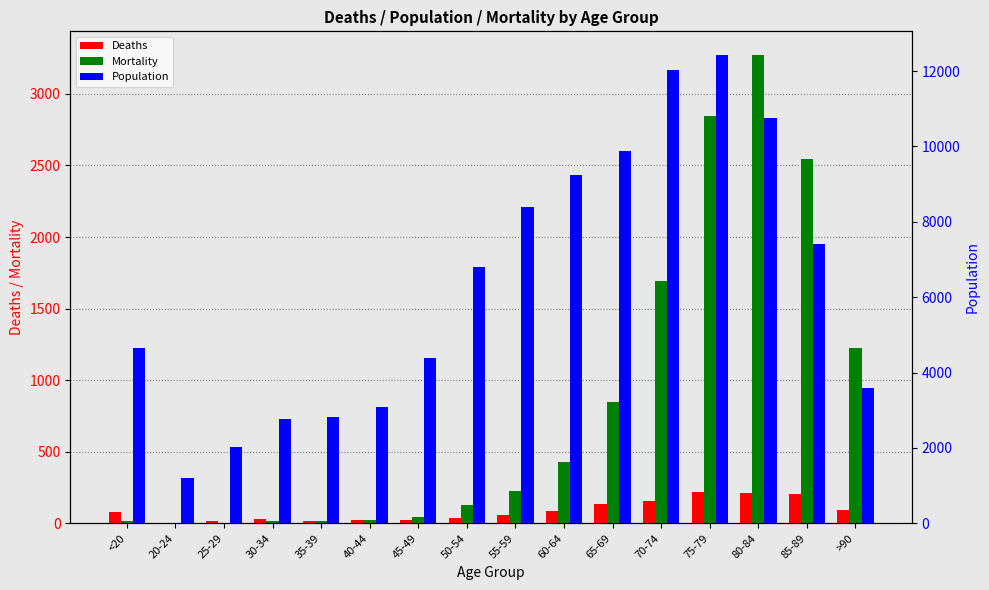

What is the average value of the Population series?

6343